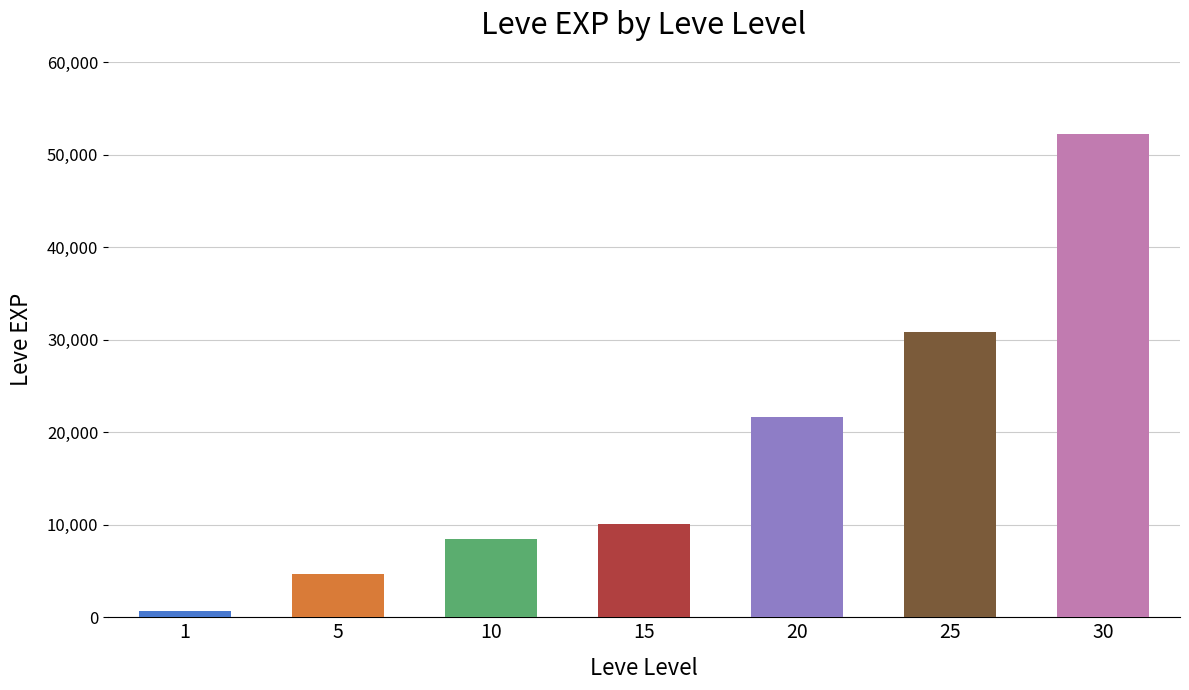

Which category has the lowest value in the Leve EXP series?

1